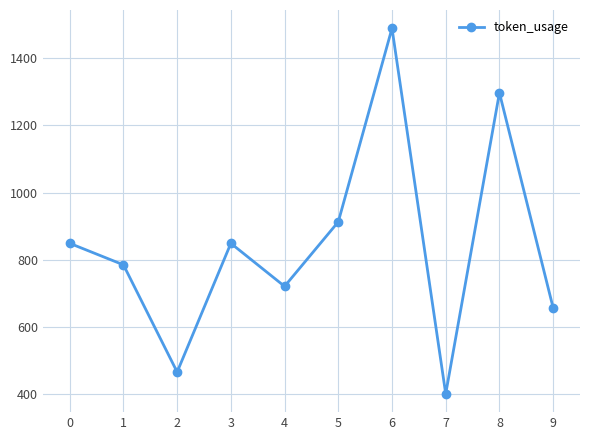

Is this an area chart (filled region under the line)?

No